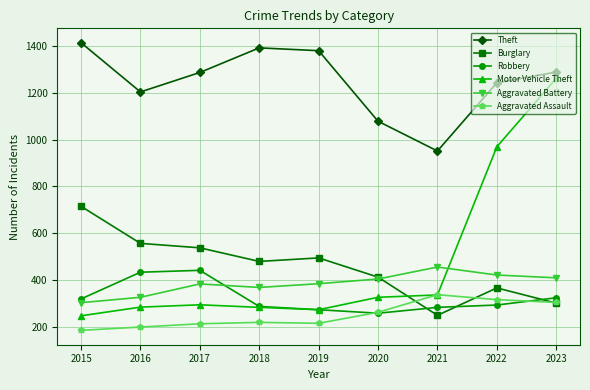

What is the smallest value displayed?

186